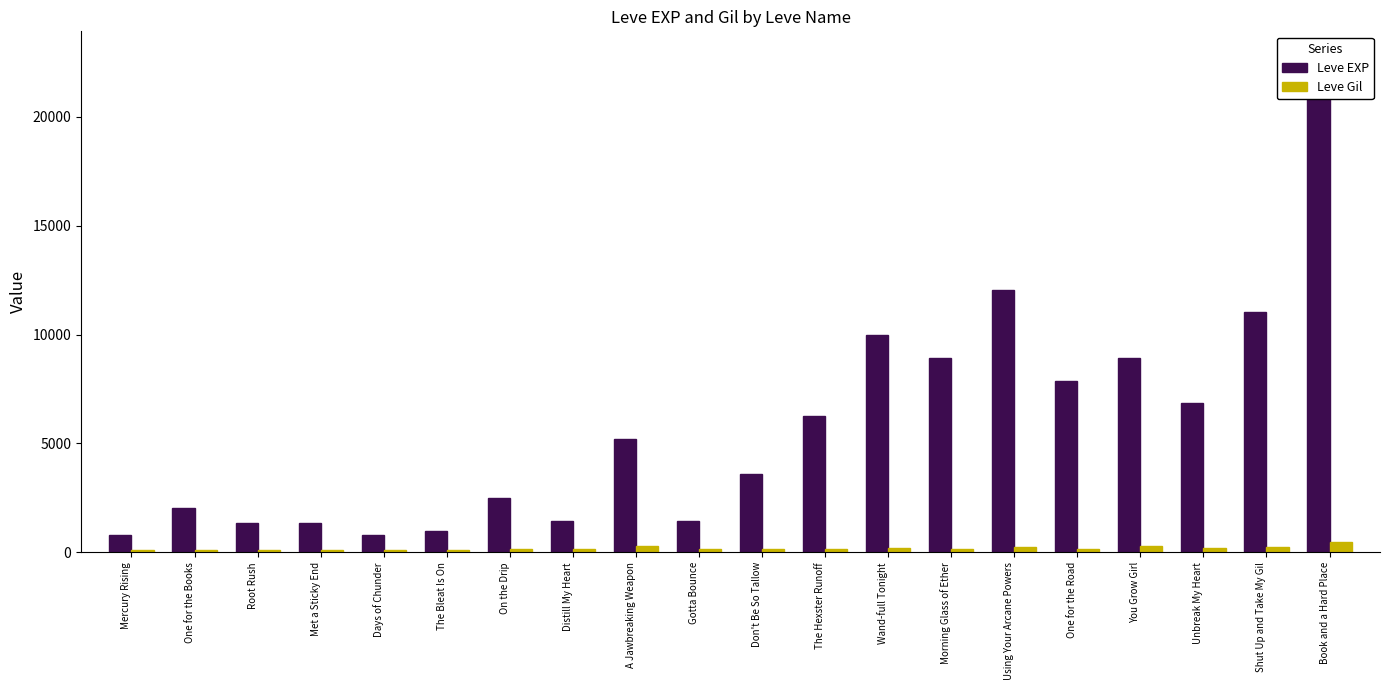

Which category has the highest value in the Leve EXP series?

Book and a Hard Place